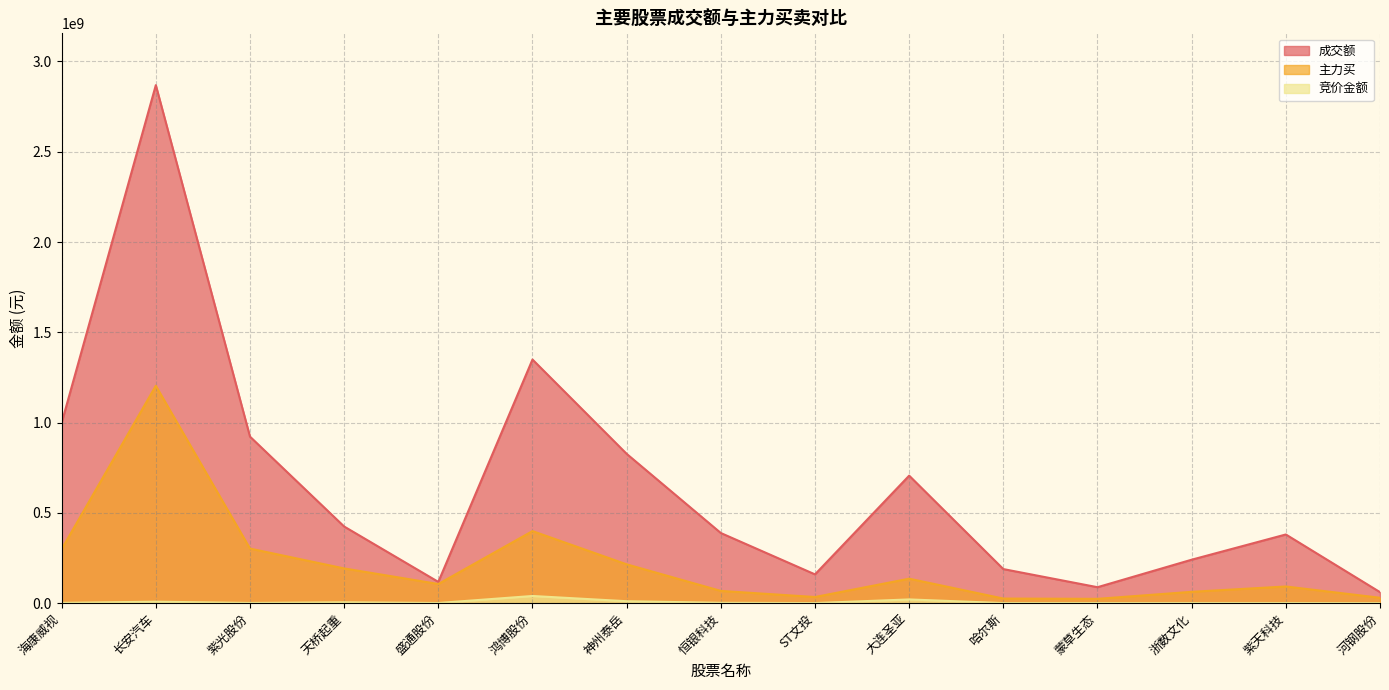

What is the difference between the maximum and second lowest values in the 主力买 series?

1178330357